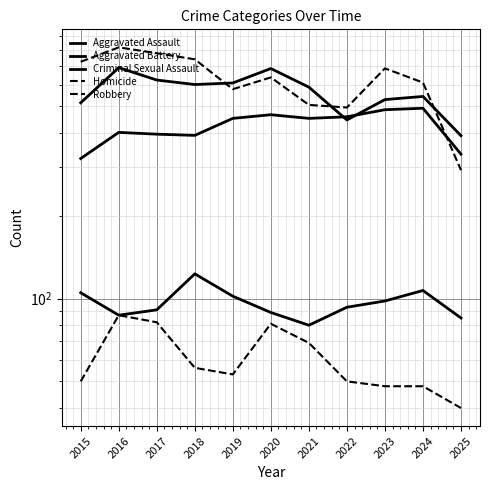

List the labels in order of Homicide value, largest first.

2016, 2017, 2020, 2021, 2018, 2019, 2015, 2022, 2023, 2024, 2025